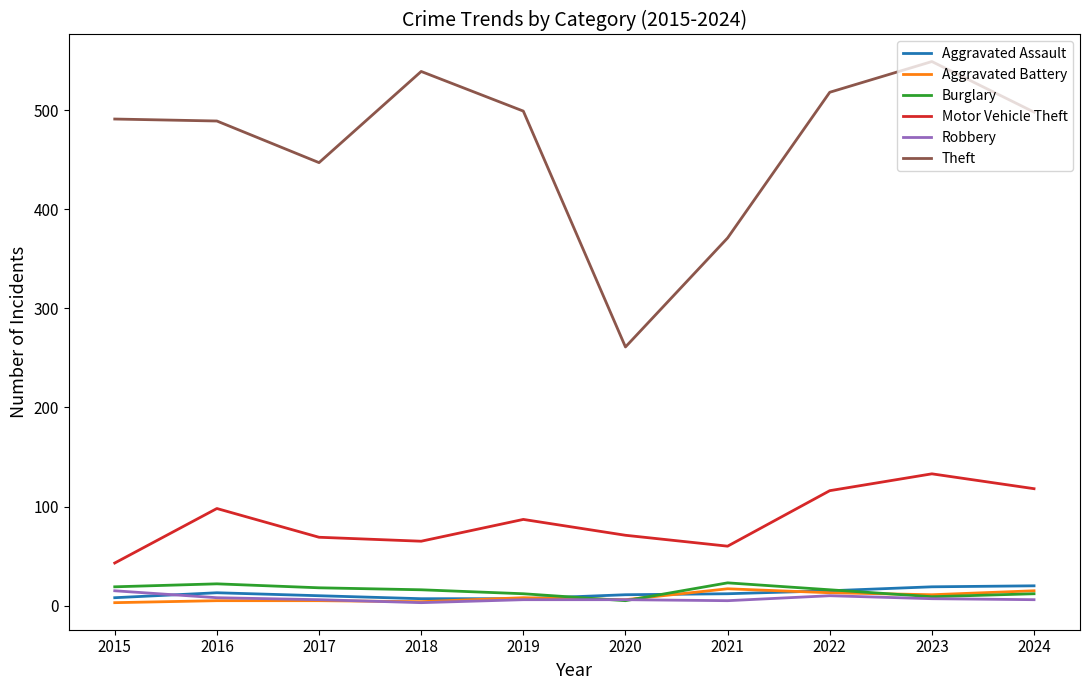

What is the total value across all series at 2018?

634